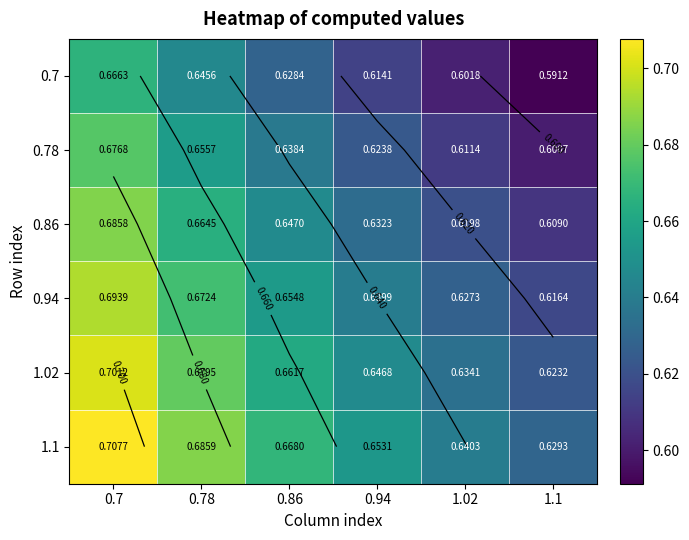

What is the approximate value of 0.7 at 1.1?

0.6